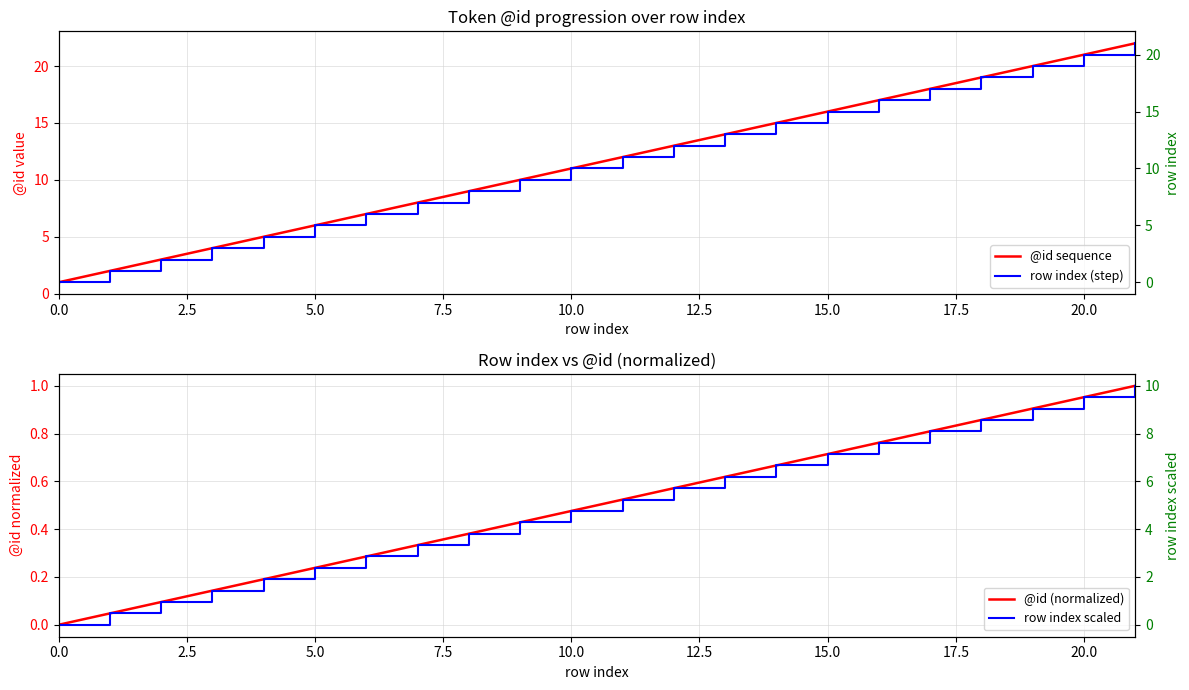

What is the value of the @id (normalized) point at the 3rd from the left?

0.1